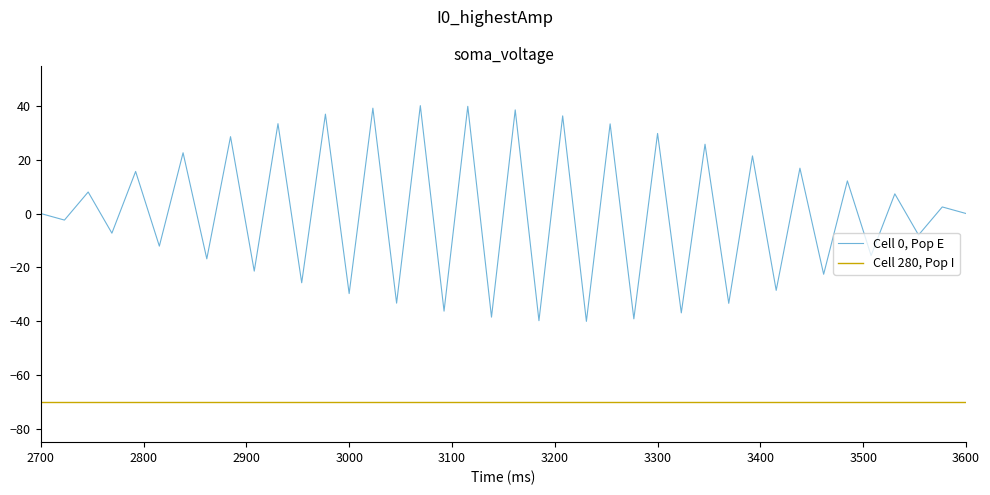

What is the minimum value shown in the chart?

-70.0